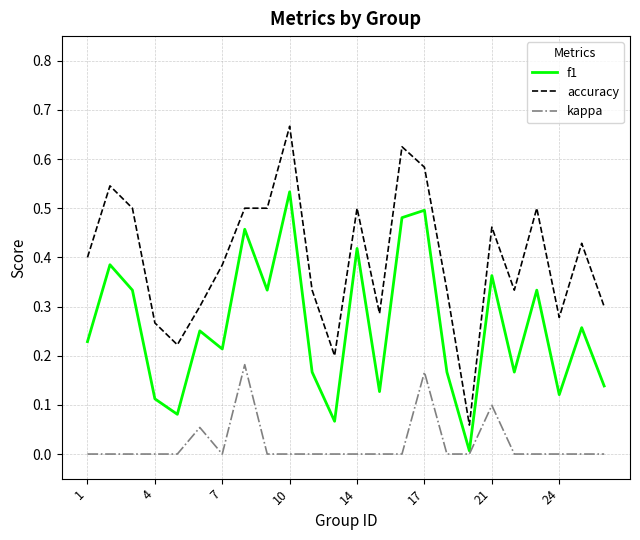

Rank the series by their average value, from lowest to highest.

kappa, f1, accuracy